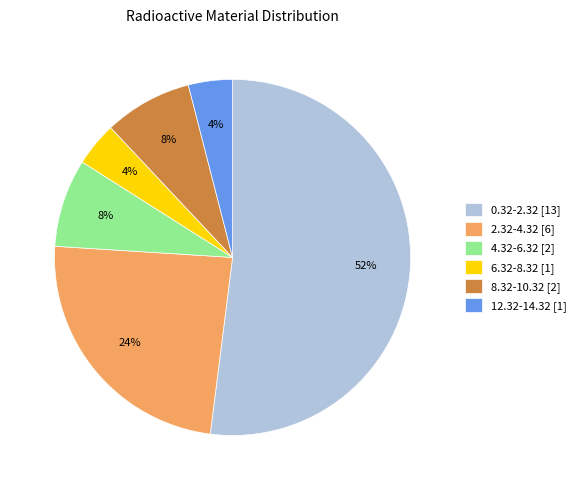

To the nearest percent, what is the average slice percentage?

17%